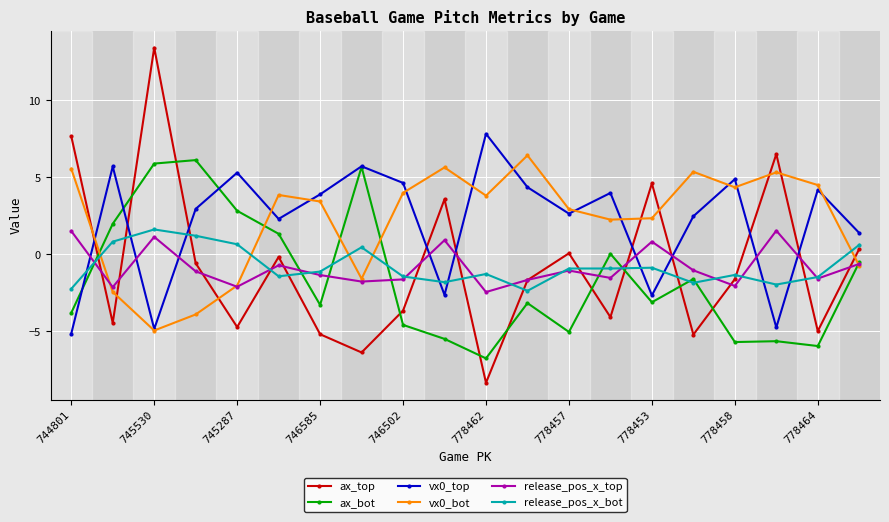

True or false: vx0_bot and ax_top cross at least once.

True